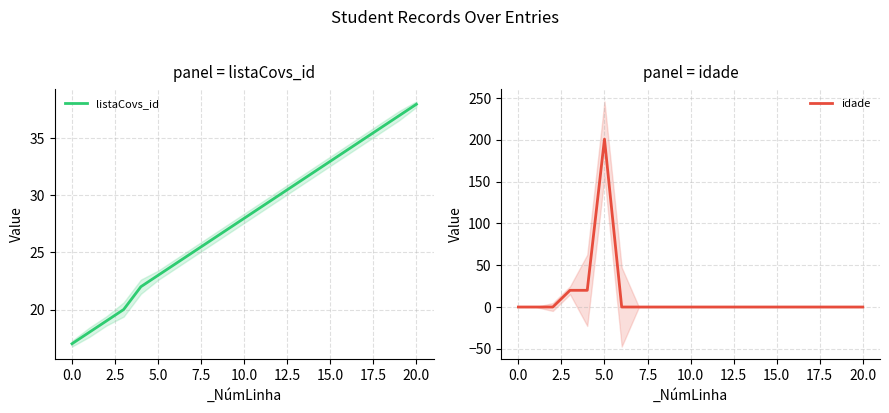

At how many categories does at least one series exceed 125?

1